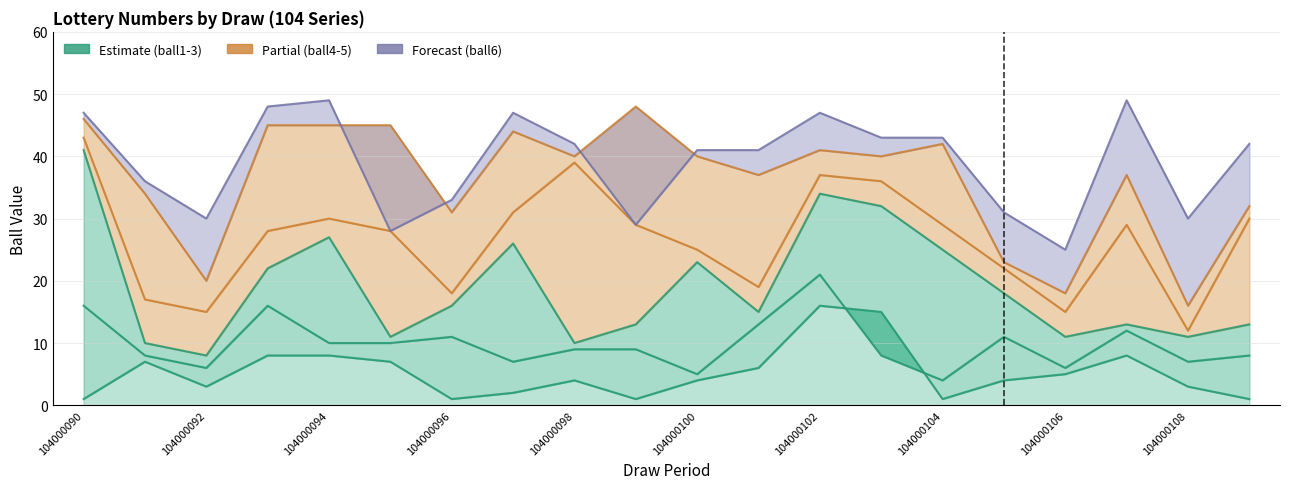

How many interior local valleys does the ball3 series have?

6